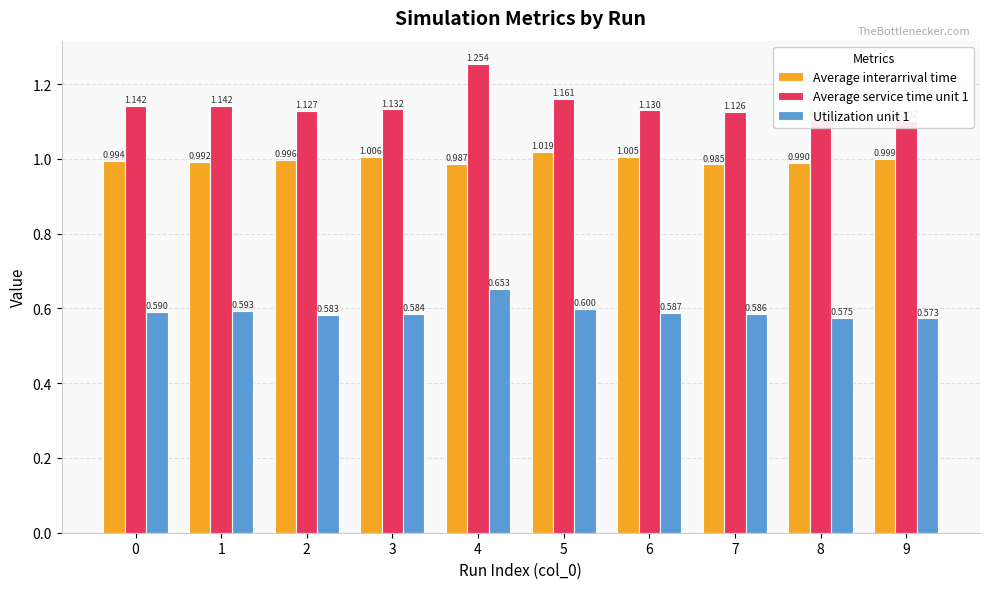

At which label is Average service time unit 1 closest to 1?

9